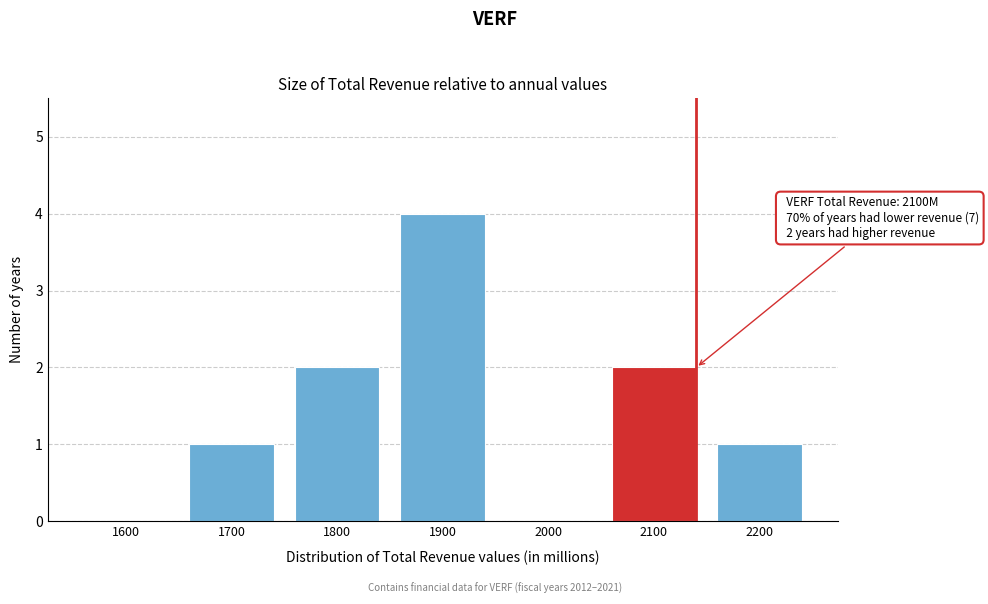

Reading right to left, transcribe all the data shown in this chart.

2200=1	2100=2	2000=0	1900=4	1800=2	1700=1	1600=0